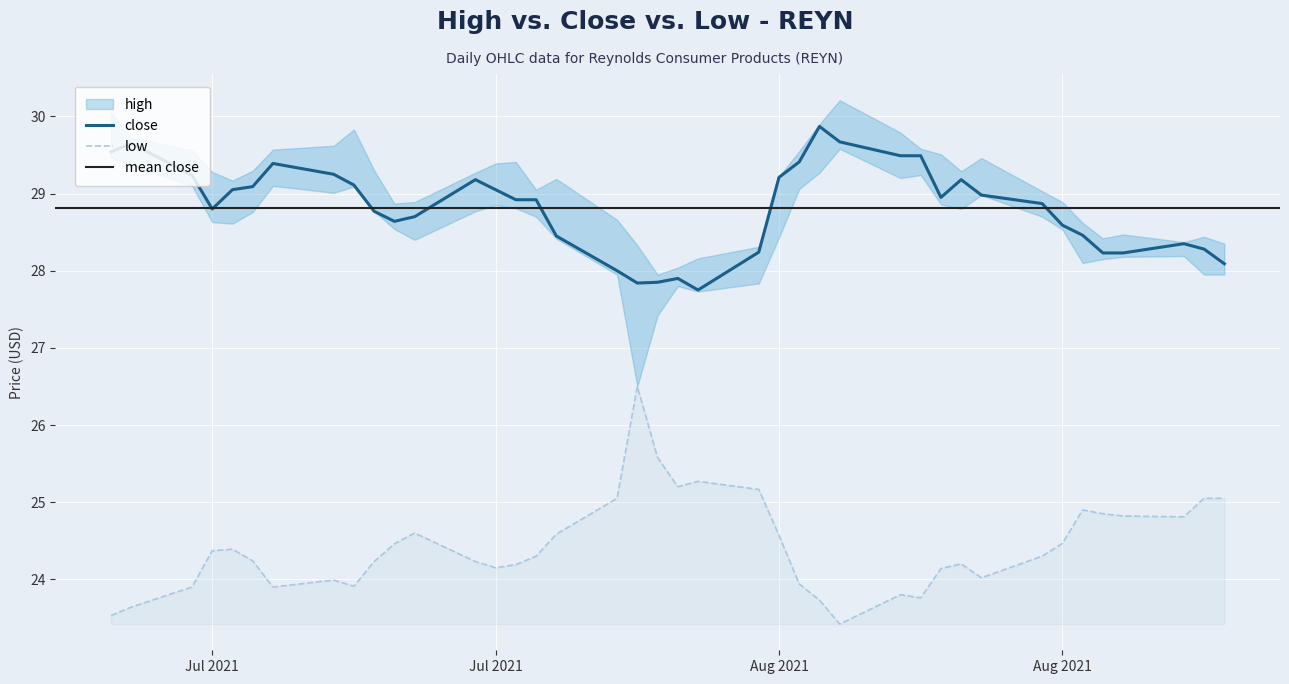

What is the sum of the close values at 2021-07-26 and 2021-08-23?

58.0